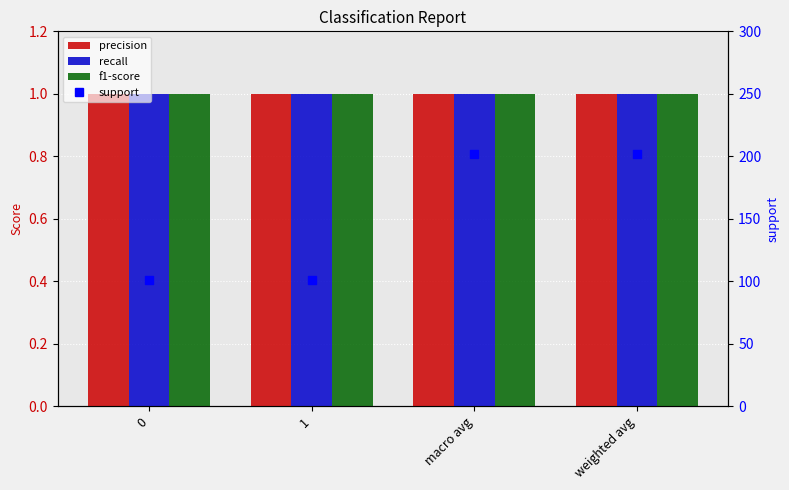

What is the value of the precision bar at the 3rd from the left?

1